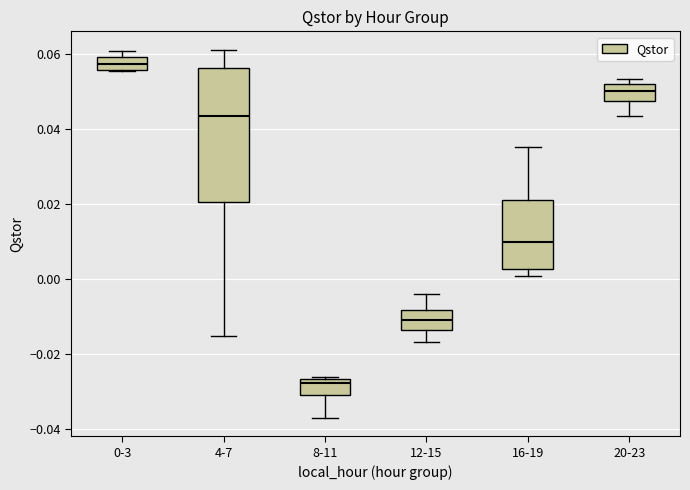

Reading left to right, read every box against the y-axis: the position of its median line, the range the box covers, and the ends of its whiskers. The values are not printed on the chart, so give them approximately, as read against the axis.

0-3: median 0.058, box 0.056 to 0.060, whiskers 0.056 to 0.060 (just above the box's upper edge)
4-7: median 0.044, box 0.020 to 0.056, whiskers -0.016 to 0.062
8-11: median -0.028, box -0.030 to -0.026, whiskers -0.038 to -0.026
12-15: median -0.012, box -0.014 to -0.008, whiskers -0.016 to -0.004
16-19: median 0.010, box 0.002 to 0.022, whiskers 0.000 to 0.036
20-23: median 0.050, box 0.048 to 0.052, whiskers 0.044 to 0.054